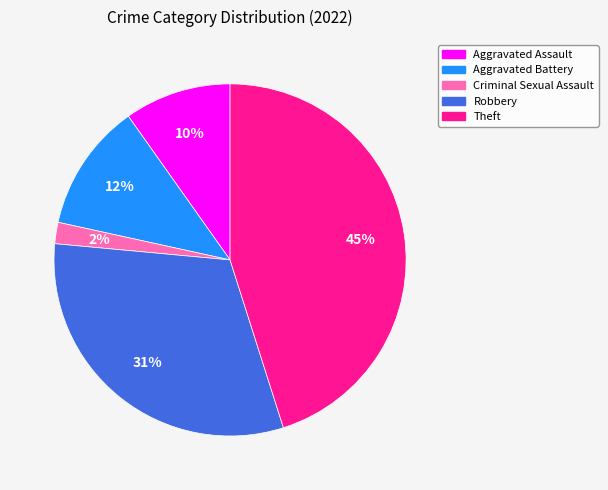

How many segments does this pie chart have?

5